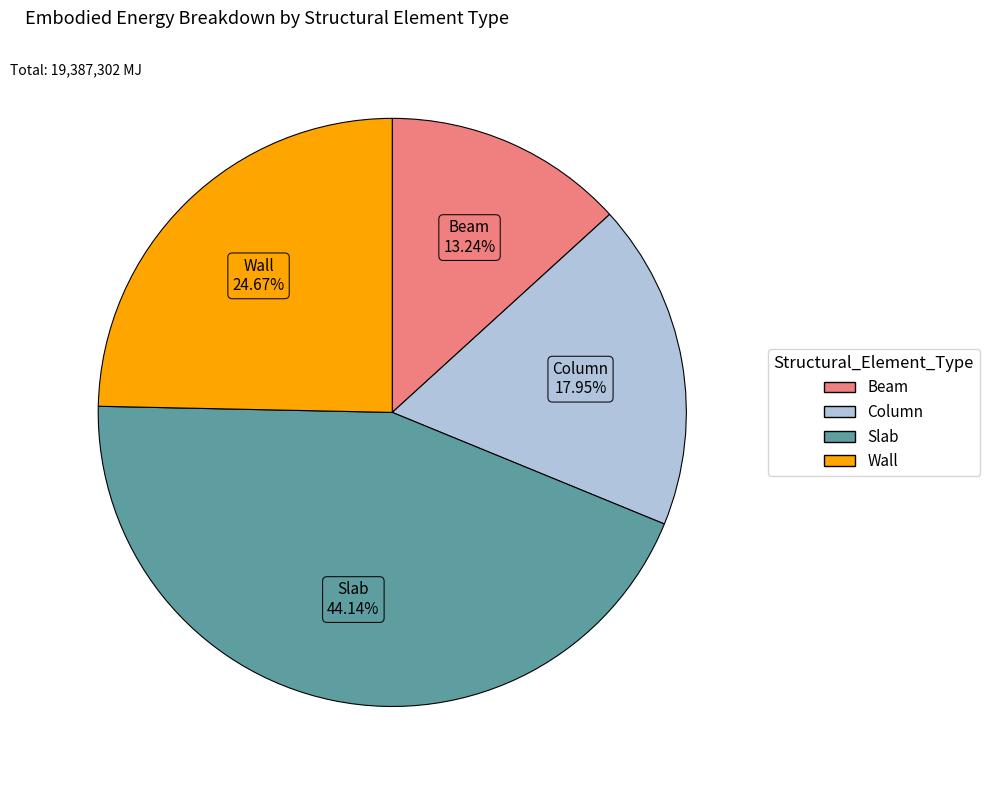

What percentage is the Beam slice, to the nearest percent?

13%